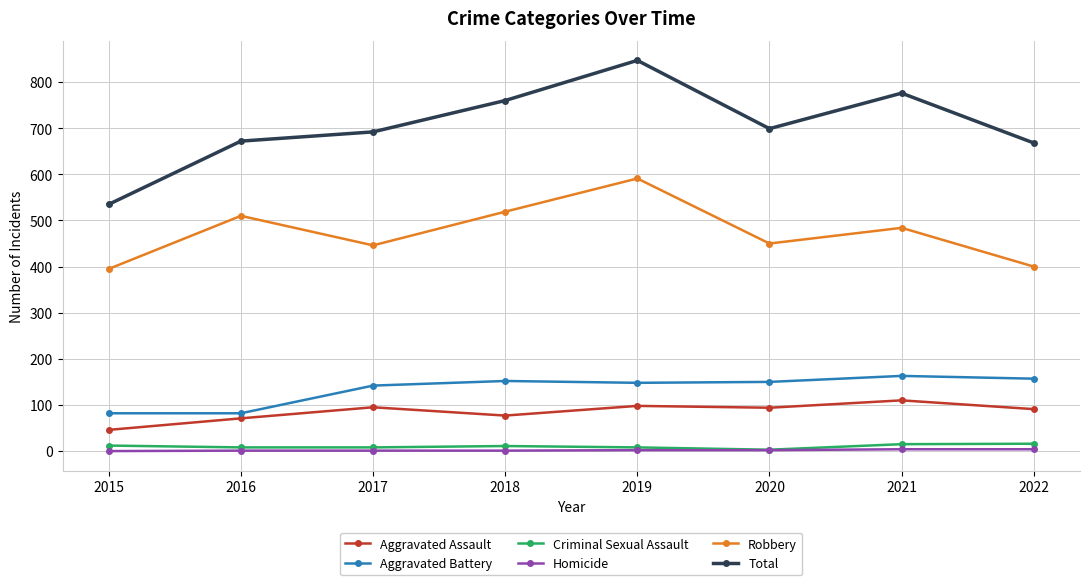

True or false: Robbery and Aggravated Assault intersect in this chart.

False